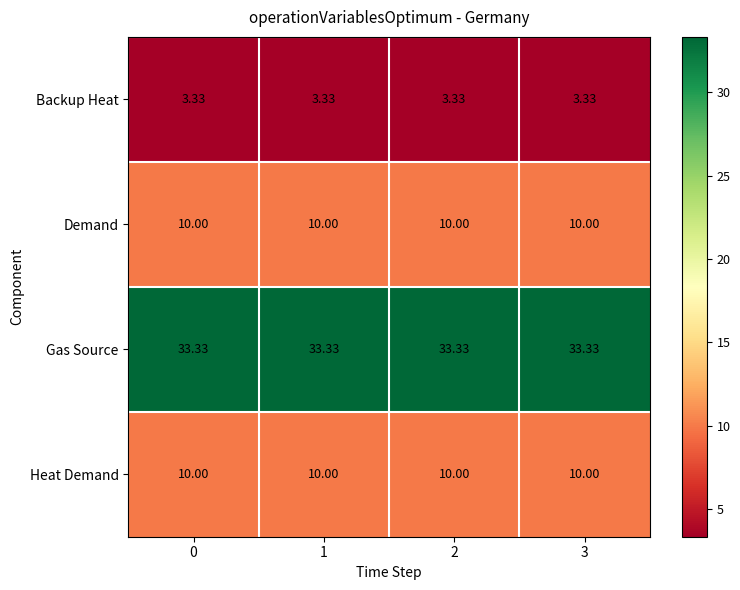

Which series has the largest total across all categories?

Gas Source